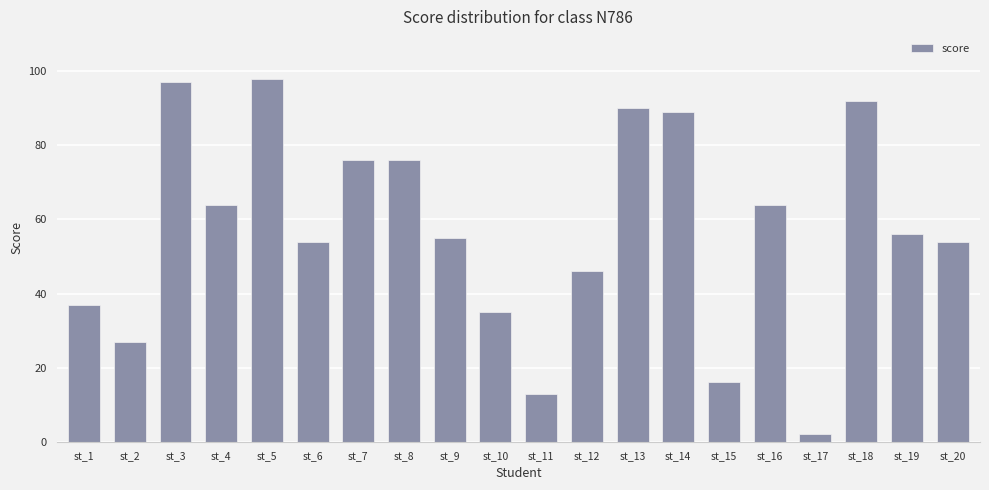

What is the change in value from st_12 to st_15?

-30